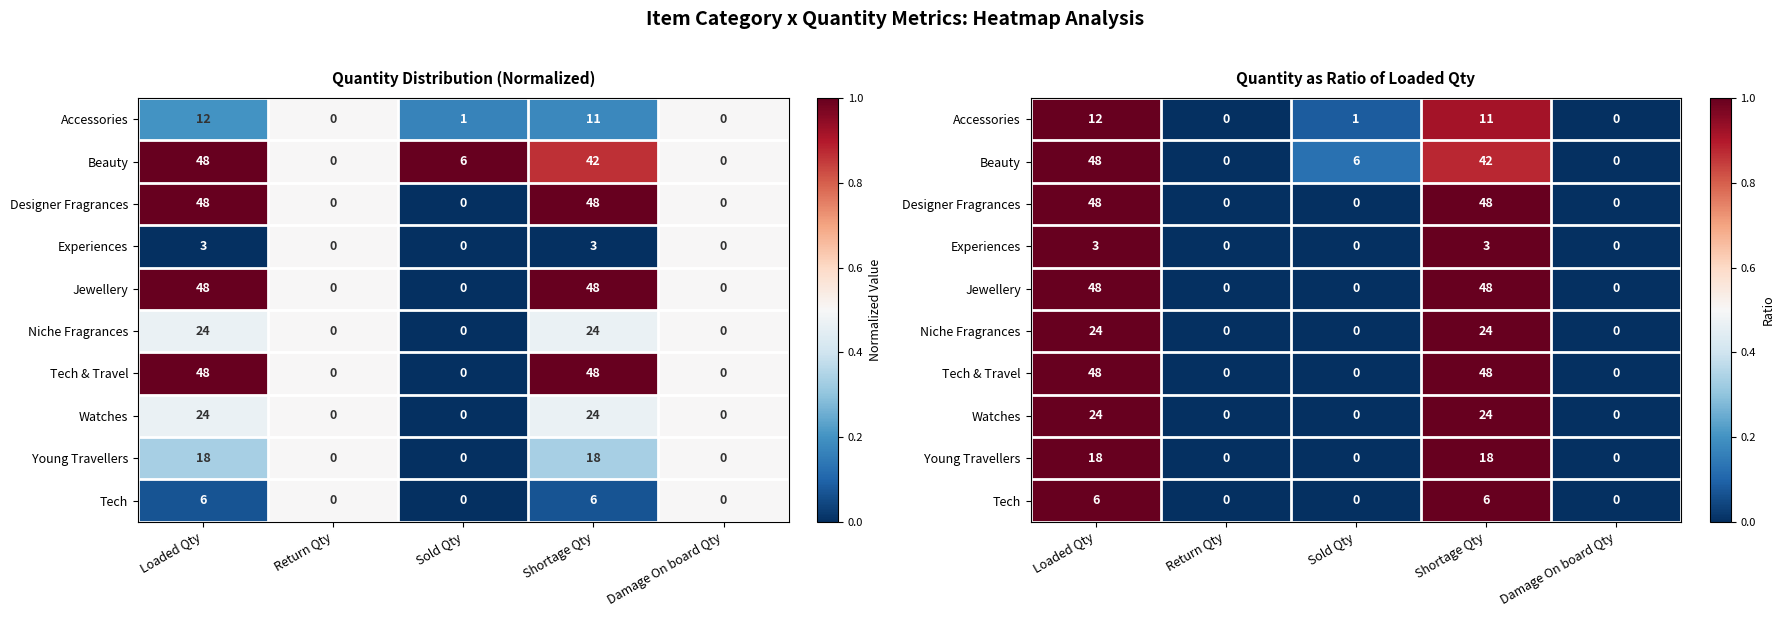

How many series are shown in this chart?

10